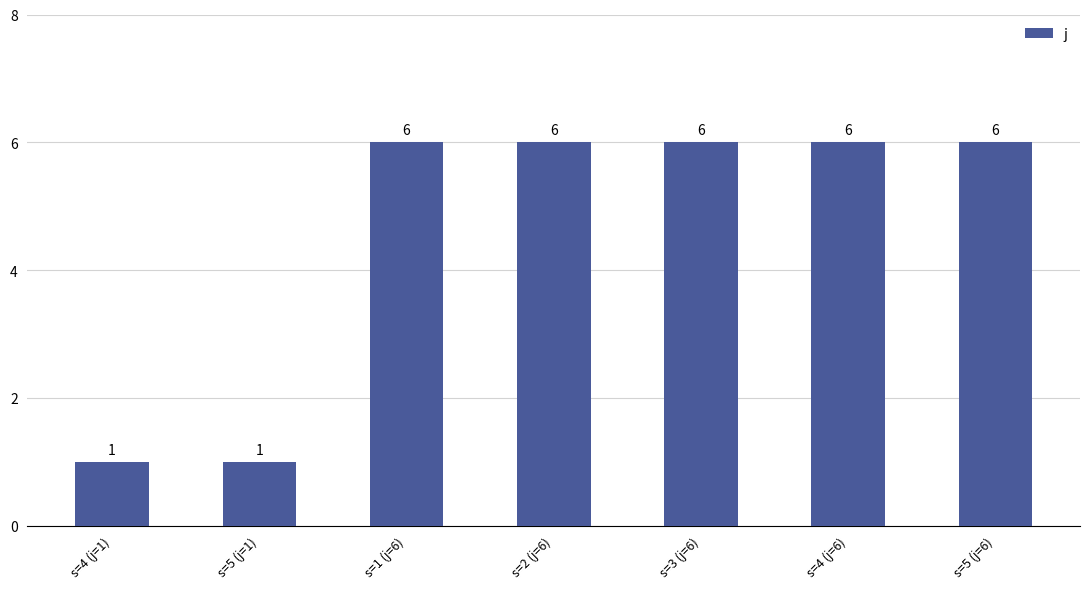

Is it true that the value at s=4 (j=1) is 1?

True